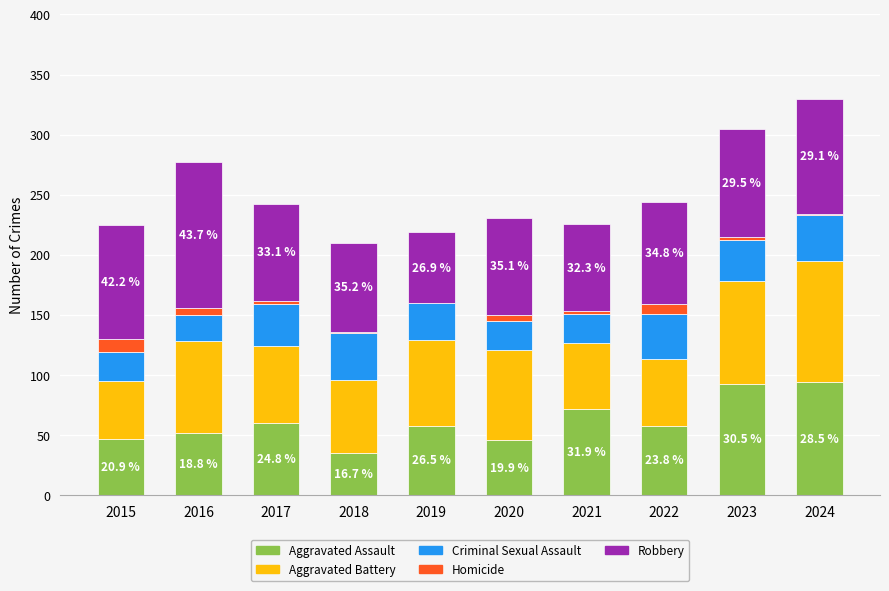

Does the chart contain stacked bars?

Yes